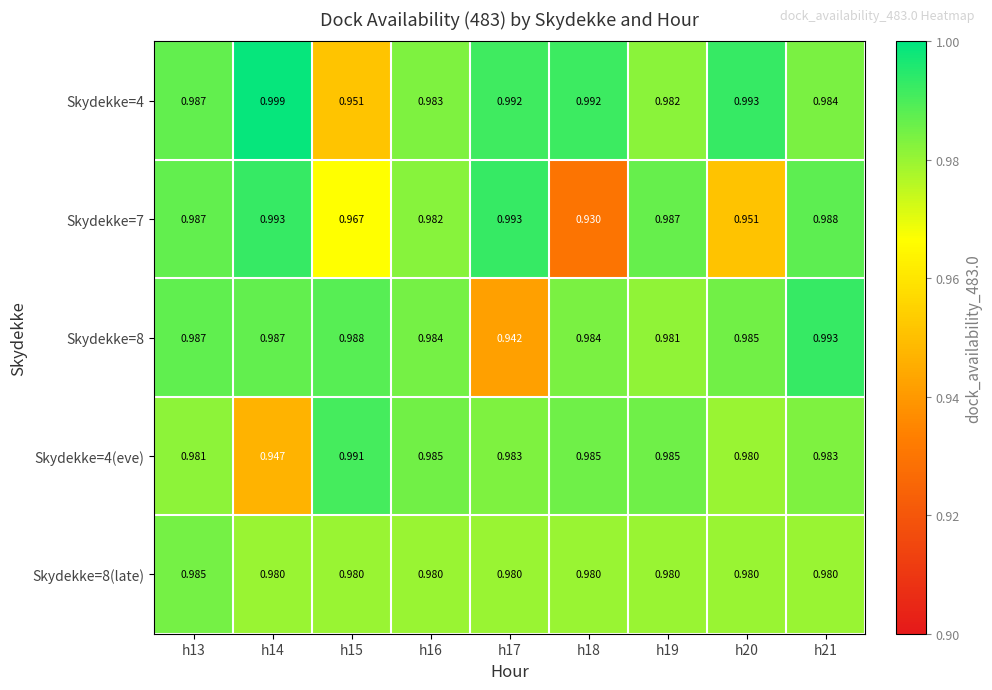

Reading right to left, transcribe all the data shown in this chart.

Skydekke=4: h21=1.0	h20=1.0	h19=1.0	h18=1.0	h17=1.0	h16=1.0	h15=1.0	h14=1.0	h13=1.0
Skydekke=7: h21=1.0	h20=1.0	h19=1.0	h18=0.9	h17=1.0	h16=1.0	h15=1.0	h14=1.0	h13=1.0
Skydekke=8: h21=1.0	h20=1.0	h19=1.0	h18=1.0	h17=0.9	h16=1.0	h15=1.0	h14=1.0	h13=1.0
Skydekke=4(eve): h21=1.0	h20=1.0	h19=1.0	h18=1.0	h17=1.0	h16=1.0	h15=1.0	h14=0.9	h13=1.0
Skydekke=8(late): h21=1.0	h20=1.0	h19=1.0	h18=1.0	h17=1.0	h16=1.0	h15=1.0	h14=1.0	h13=1.0